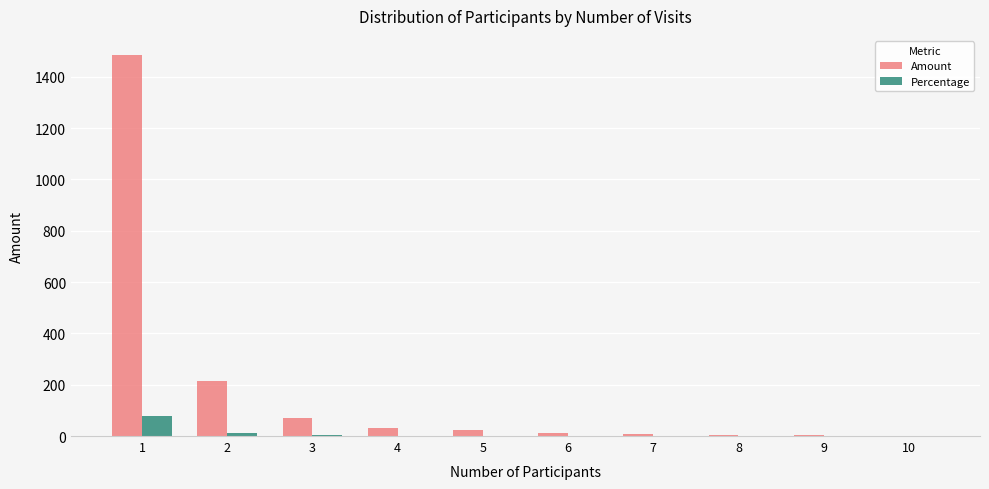

What is the sum of all Percentage values?

99.2